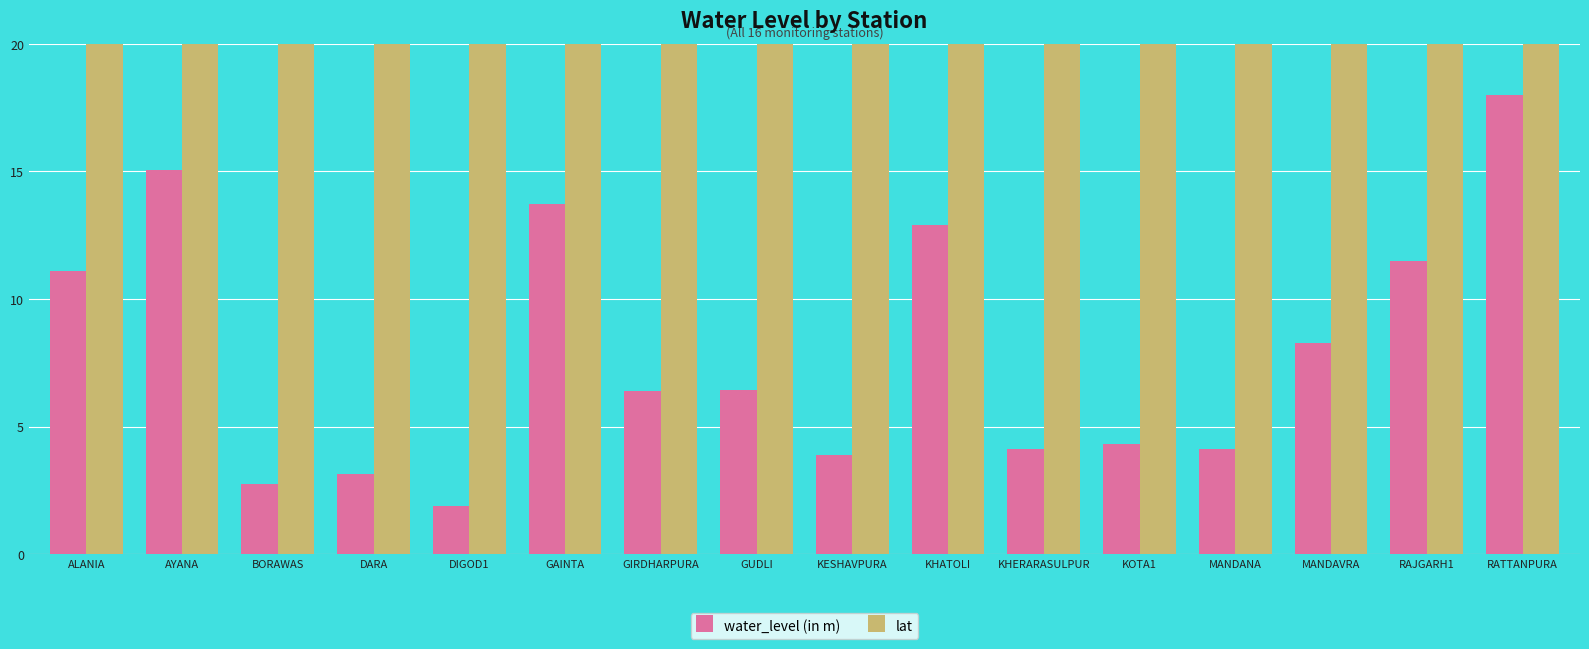

What is the spread (max minus min) of values at BORAWAS?

22.3